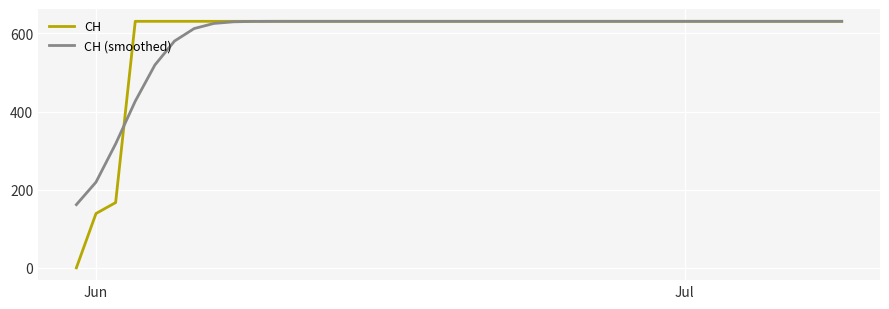

What is the greatest value displayed?

631.0